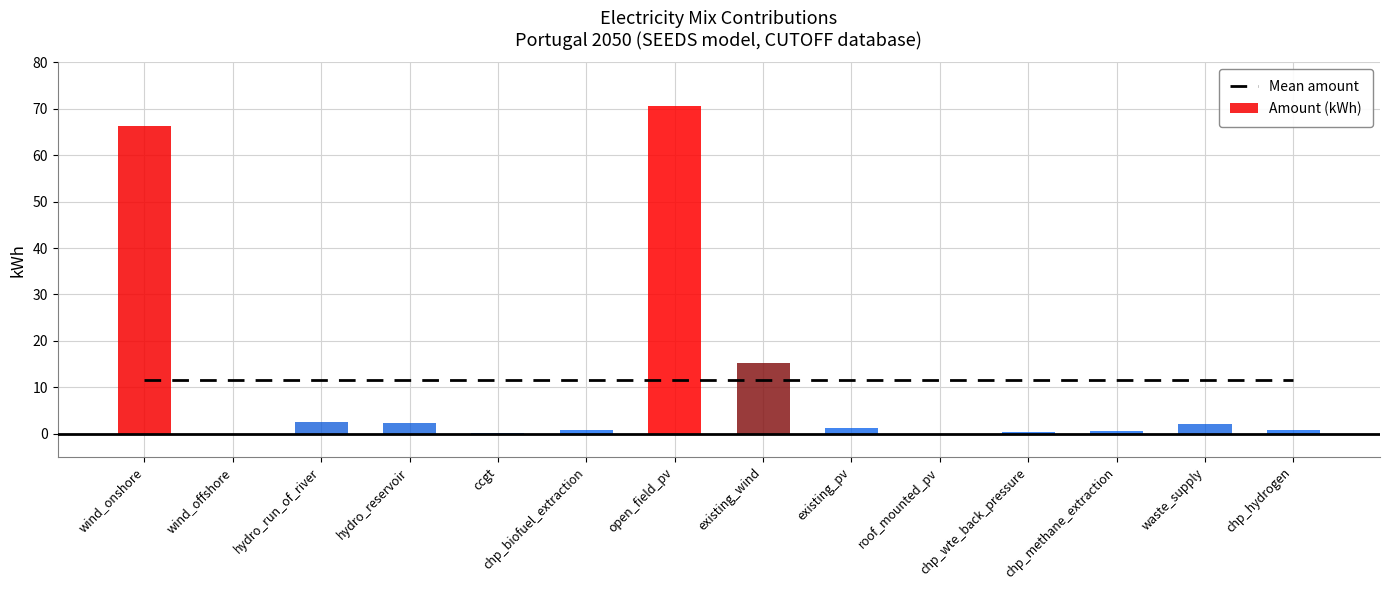

How many values in the Amount (kWh) series exceed 1?

7